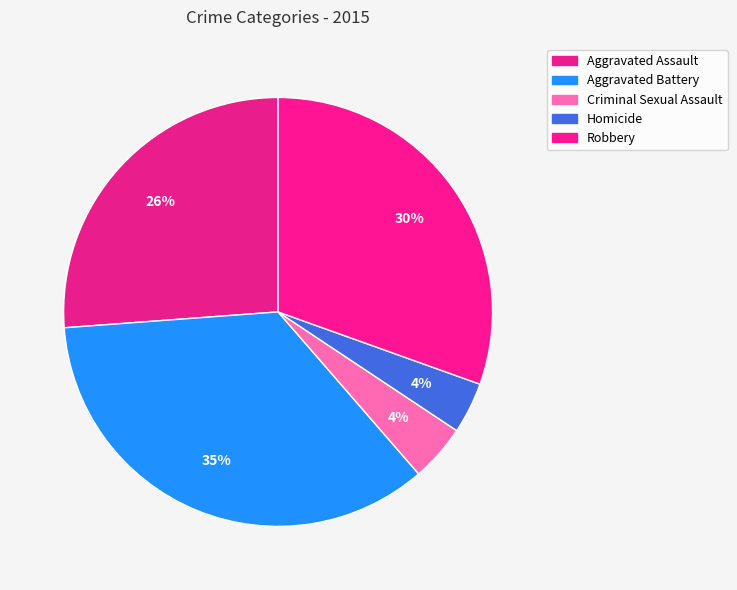

What percentage is NOT represented by Aggravated Assault?

73.8%